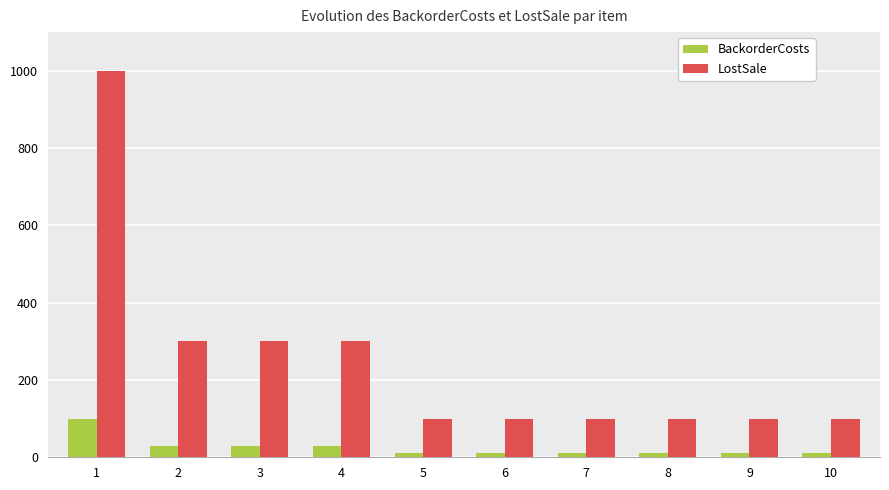

List the series in order of their overall mean, lowest first.

BackorderCosts, LostSale